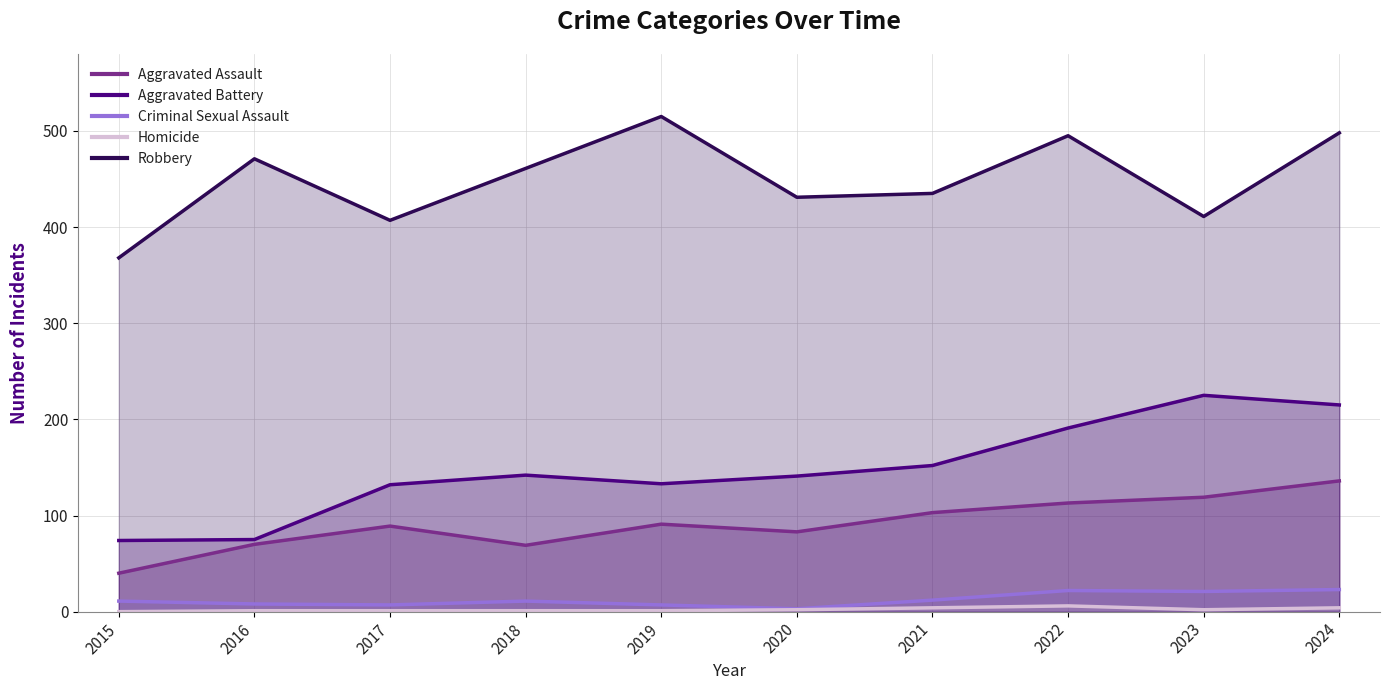

Which category has the highest value in the Aggravated Assault series?

2024